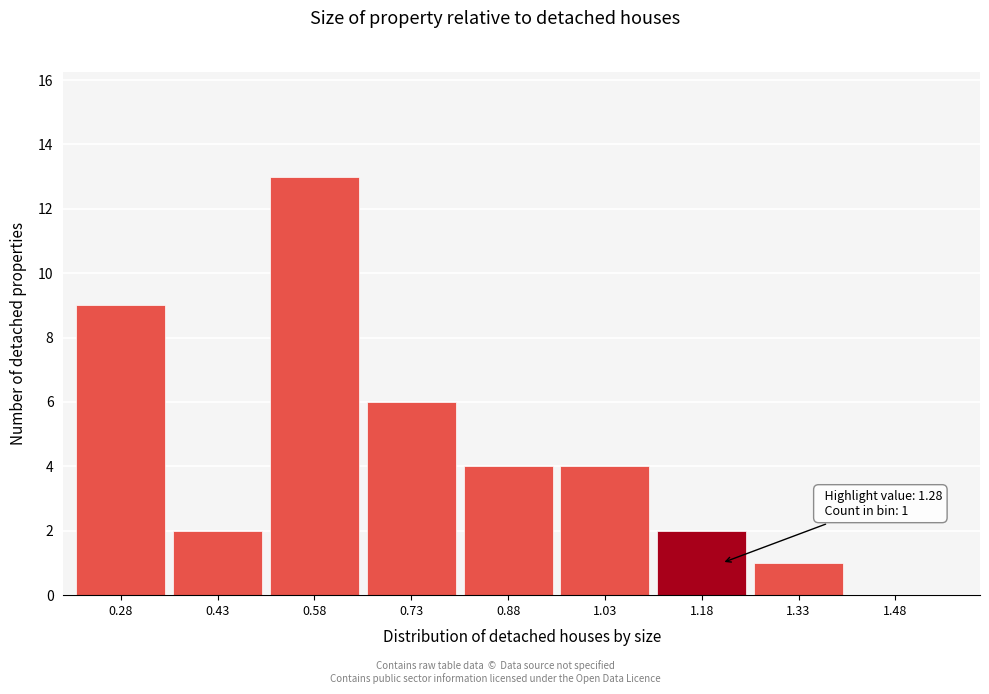

Reading right to left, transcribe all the data shown in this chart.

1.48=0	1.33=1	1.18=2	1.03=4	0.88=4	0.73=6	0.58=13	0.43=2	0.28=9